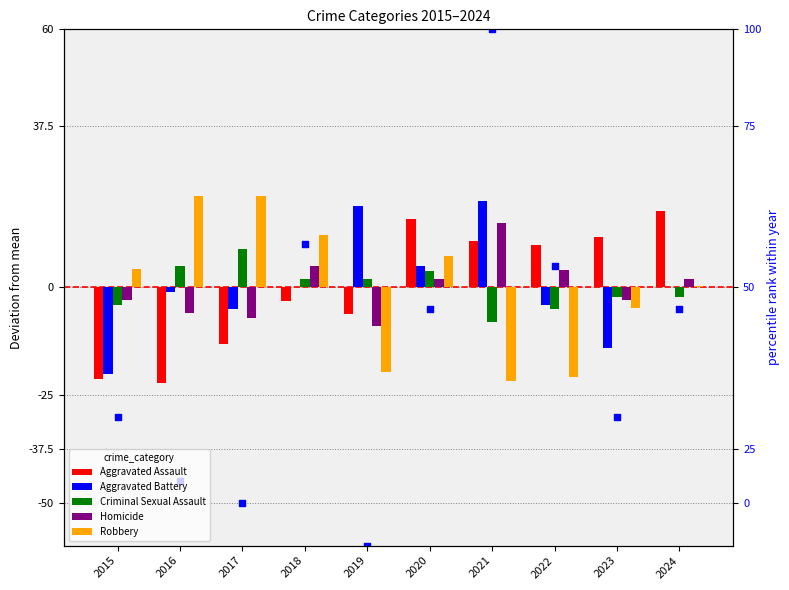

At how many categories does at least one series exceed 14?

6